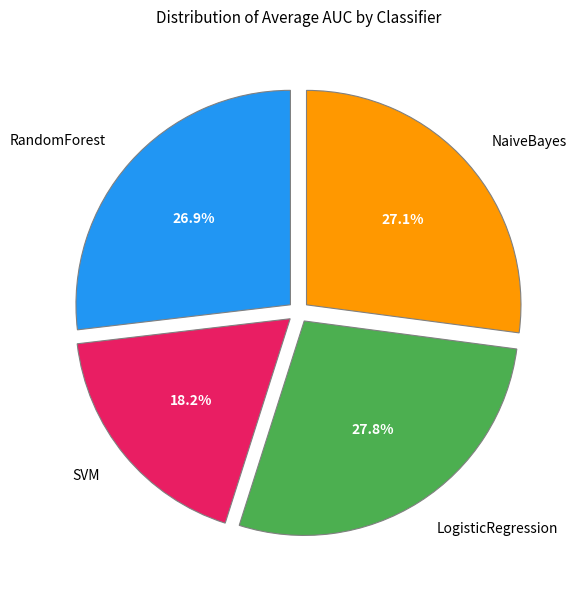

Which slice is the smallest?

SVM